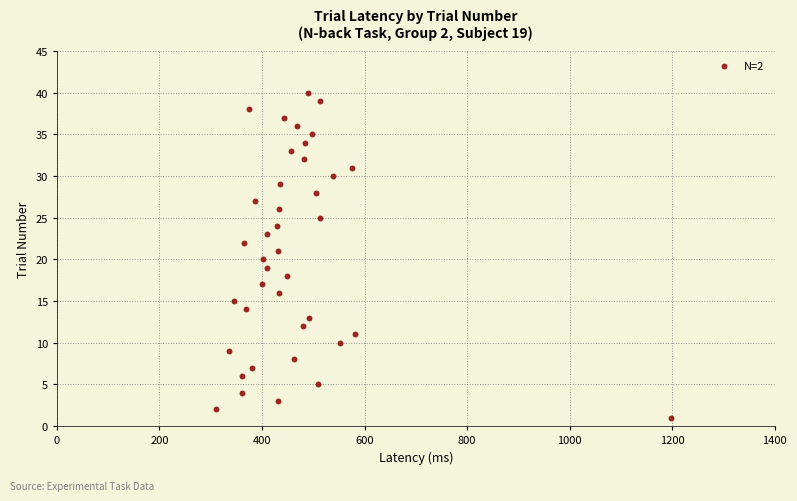

What is the range of Y values (max minus min)?

39